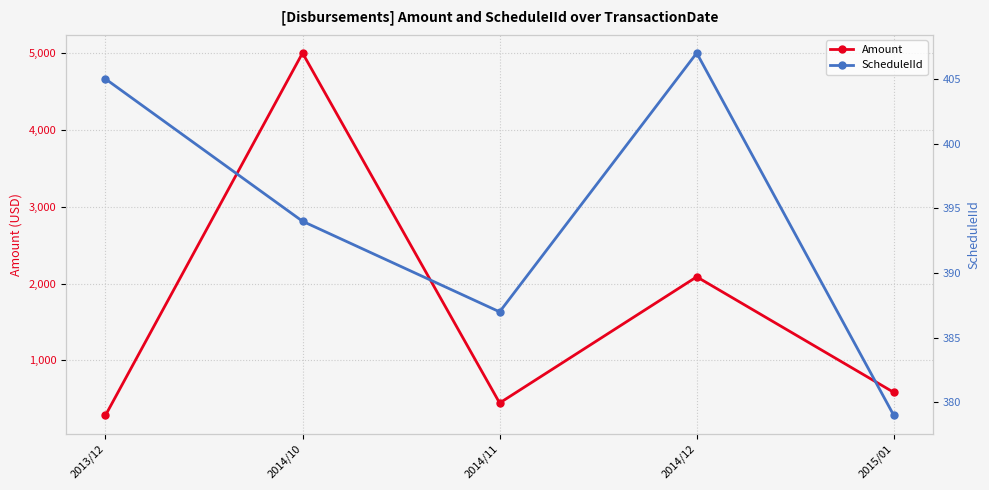

Between 2014/11 and 2014/12, which series saw the biggest shift?

Amount